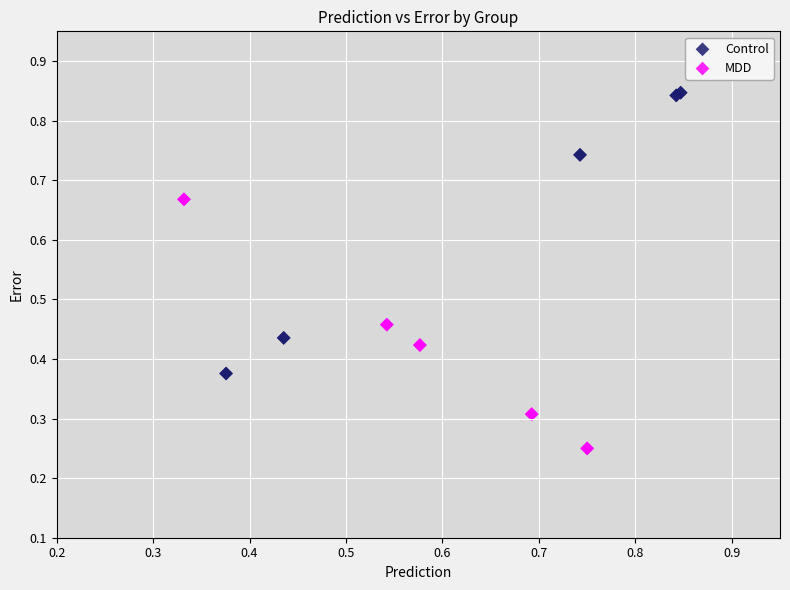

What are all the series names shown in the legend?

Control, MDD